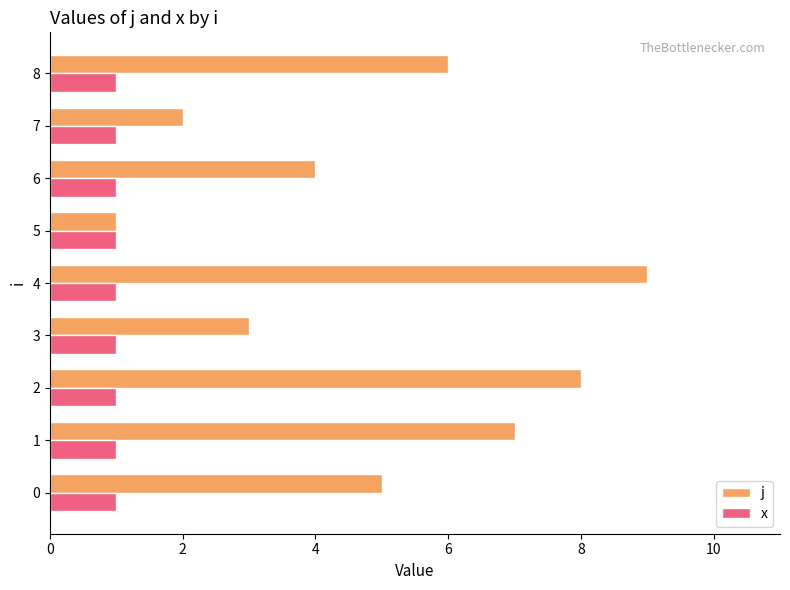

Between 0 and 2, which series saw the biggest shift?

j